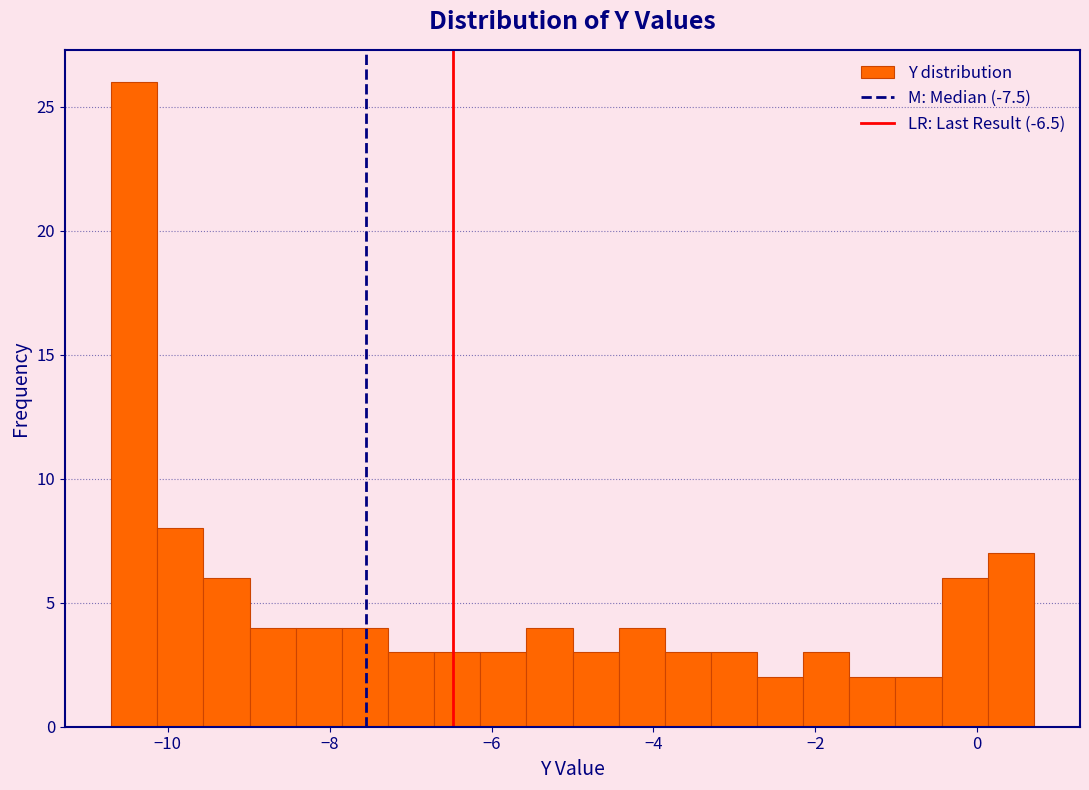

Around what value on the x-axis is the tallest bar? Give the approximate position of its centre, as read against the axis.

-10.4